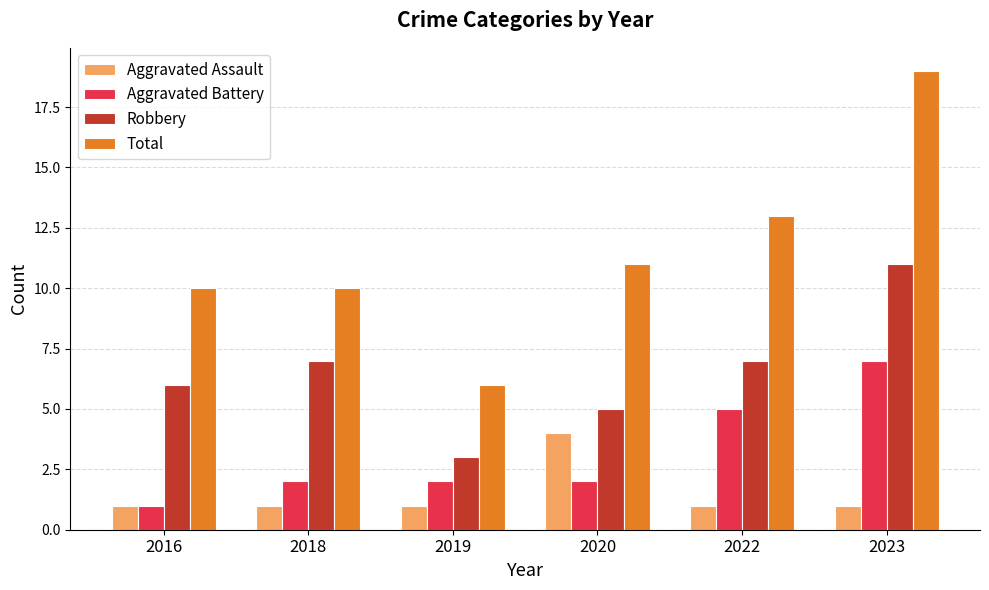

Read the Aggravated Assault value at 2022.

1